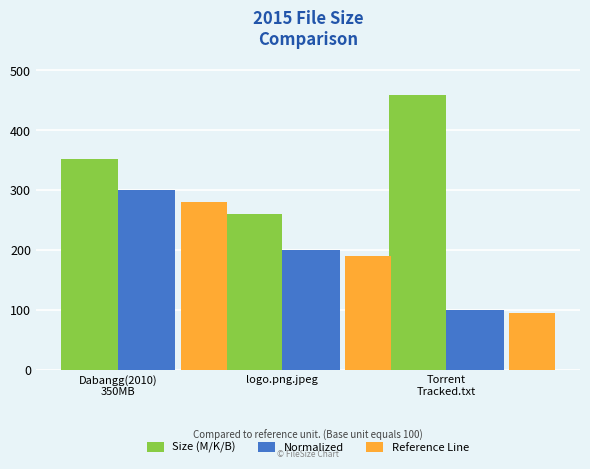

What is the highest value of the Reference Line series?

280.0